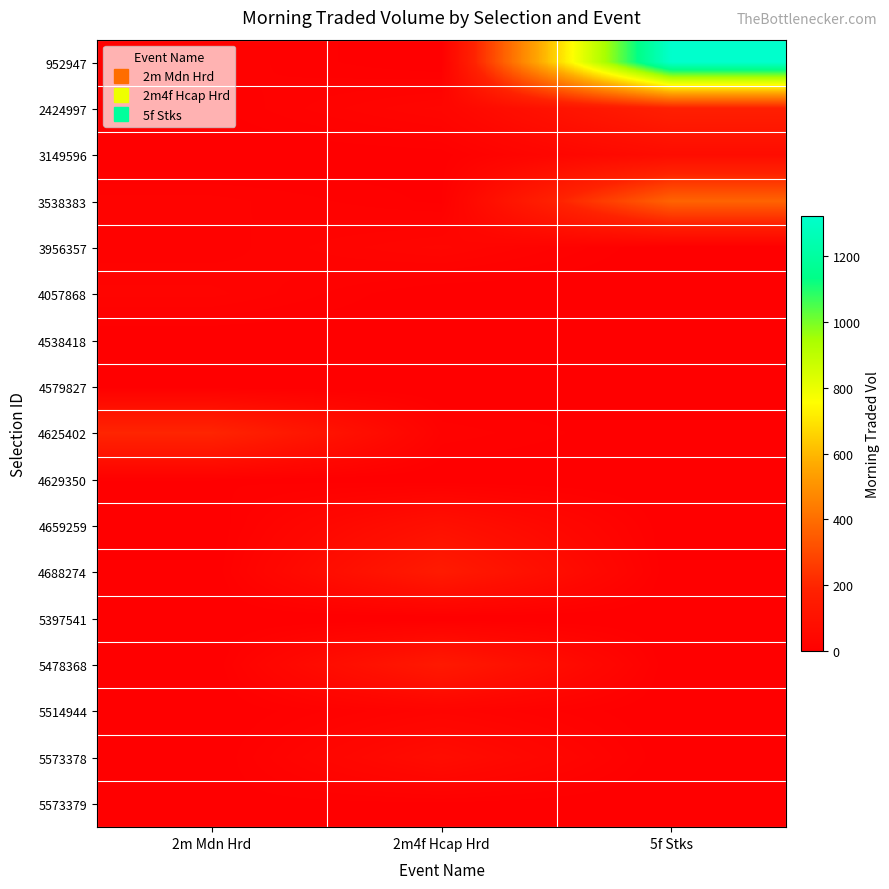

What is the total value across all series at 5f Stks?

1940.5